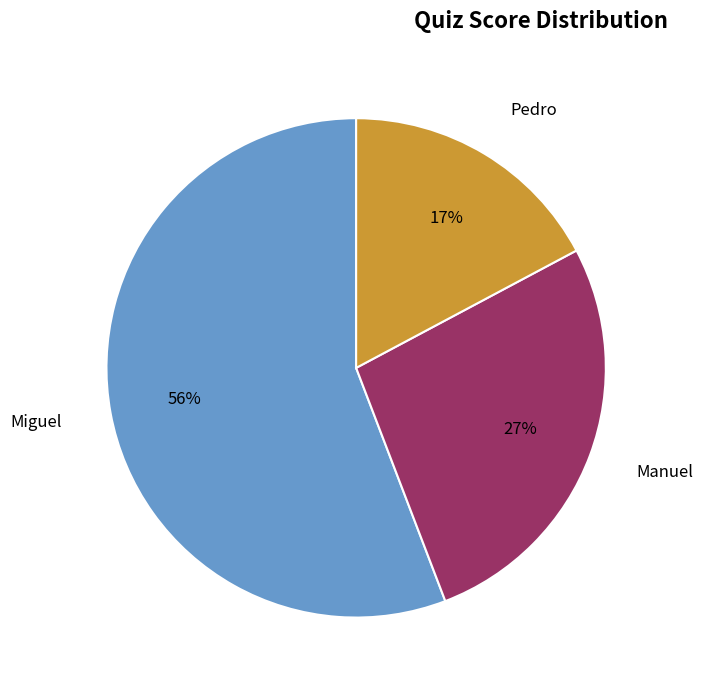

To the nearest percent, what portion does Manuel represent?

27%